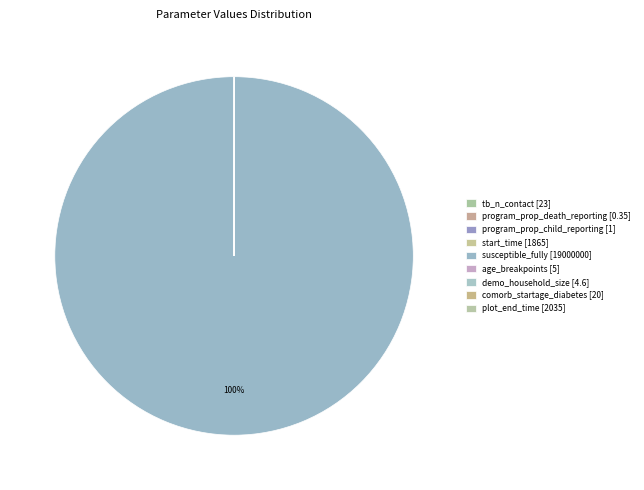

What is the majority slice?

susceptible_fully